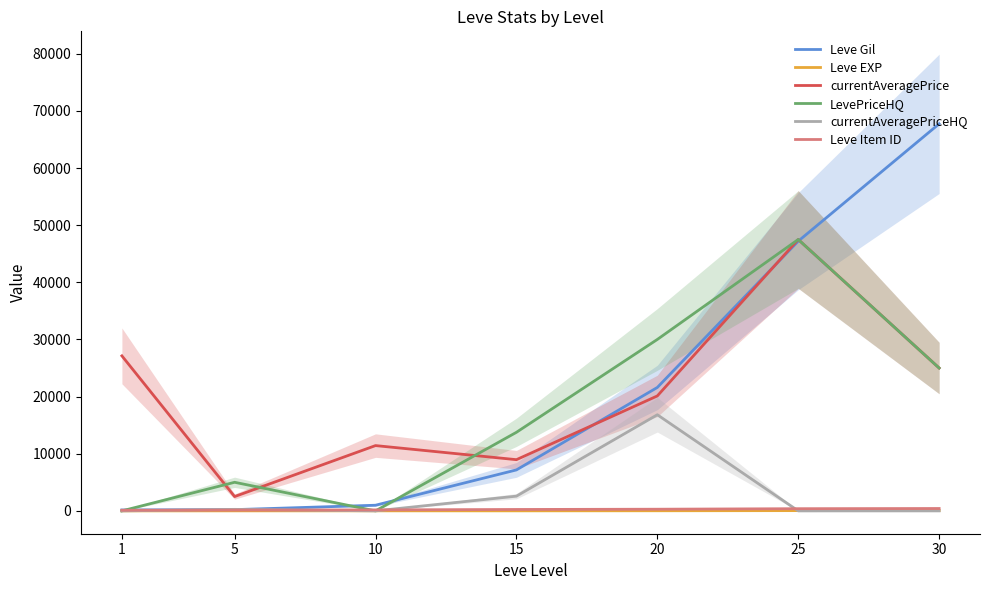

True or false: Leve Gil has more than 2 interior local peaks.

False